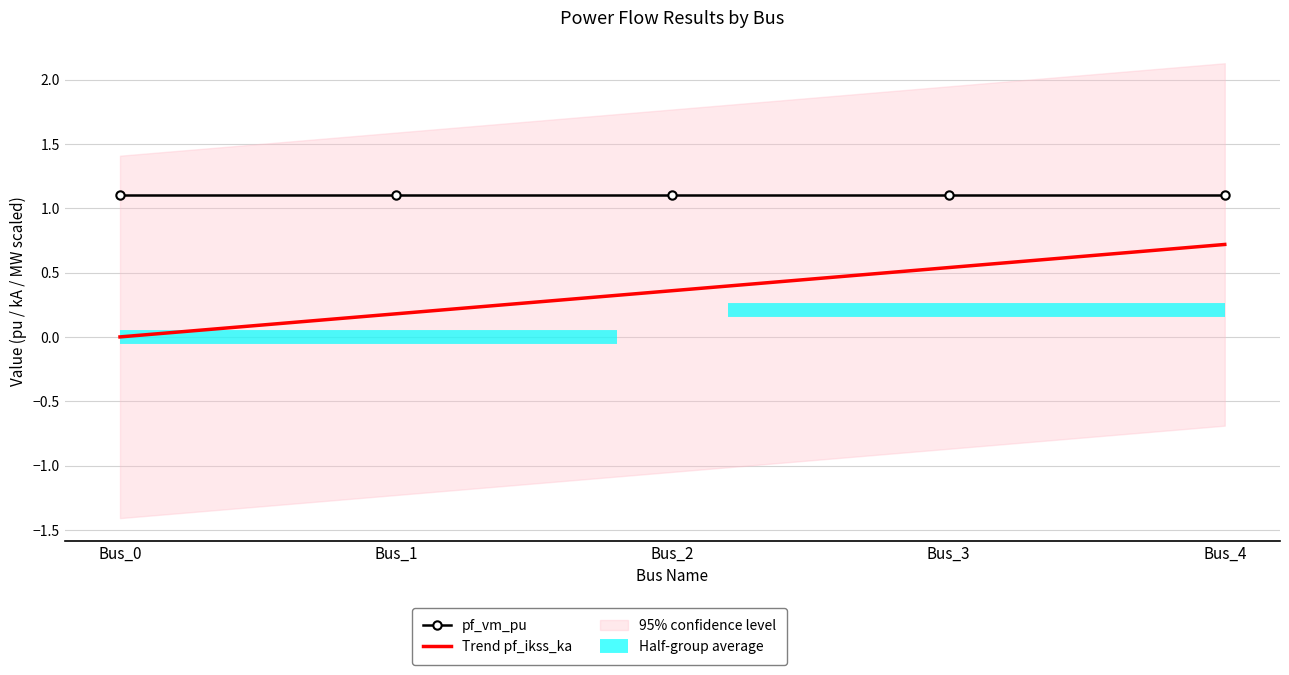

Where is pf_vm_pu nearest to the value 1?

Bus_3